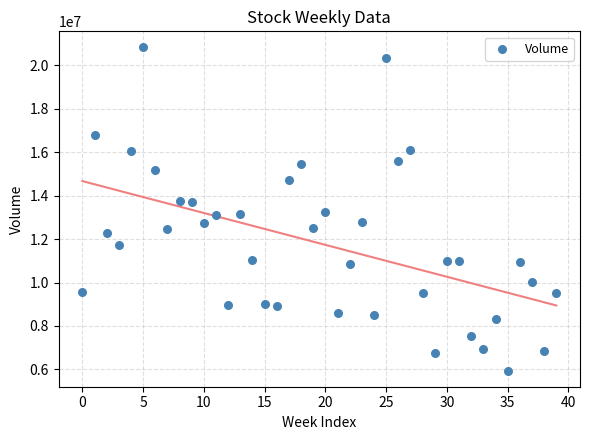

What is the range of Y values (max minus min)?

14879300